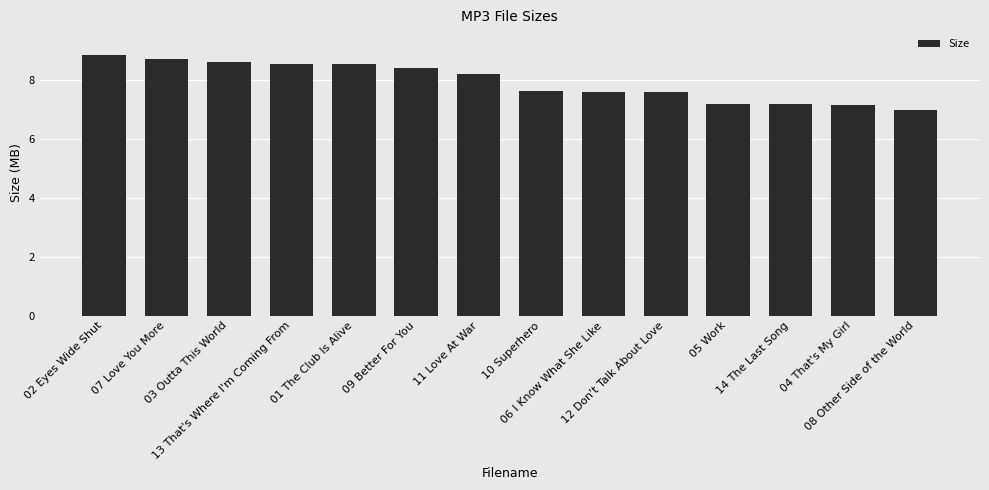

At which label is the value closest to 7?

08 Other Side of the World